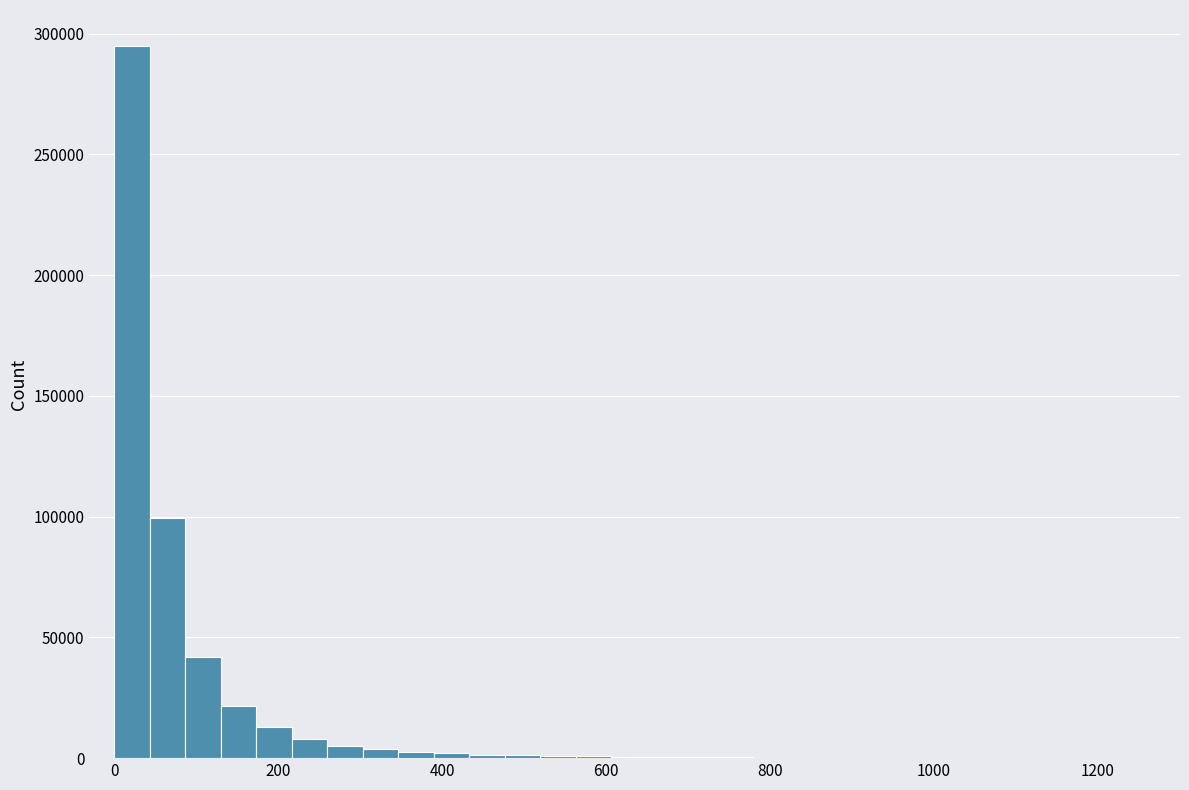

Around what value on the x-axis is the tallest bar? Give the approximate position of its centre, as read against the axis.

20